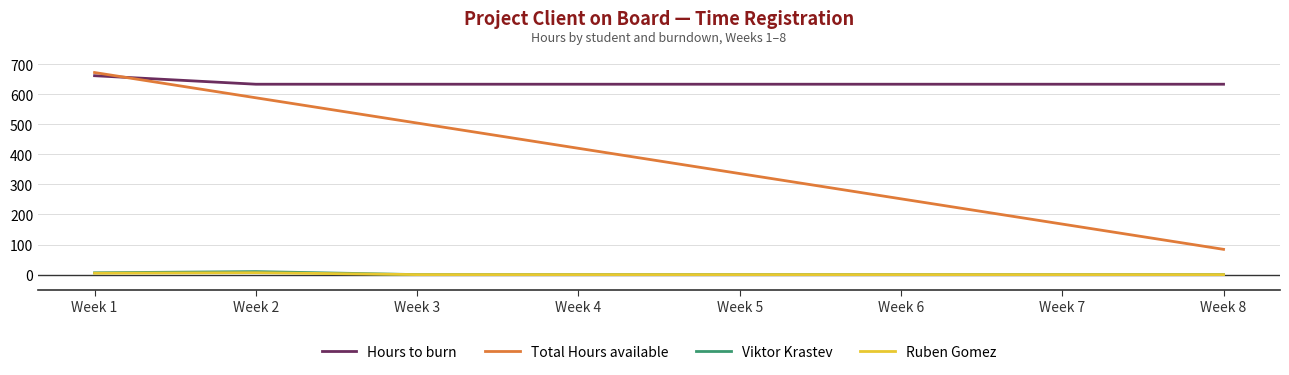

The value of Viktor Krastev at Week 4 is 0.0. True or false?

True